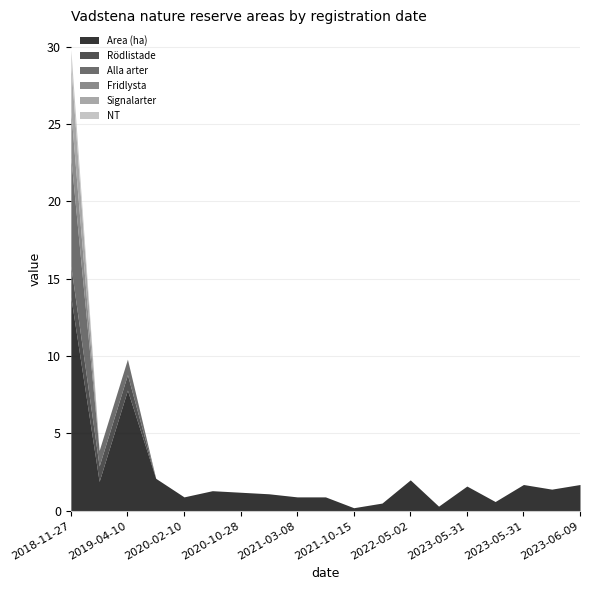

What is the label of the 5th point from the left?

2020-02-10